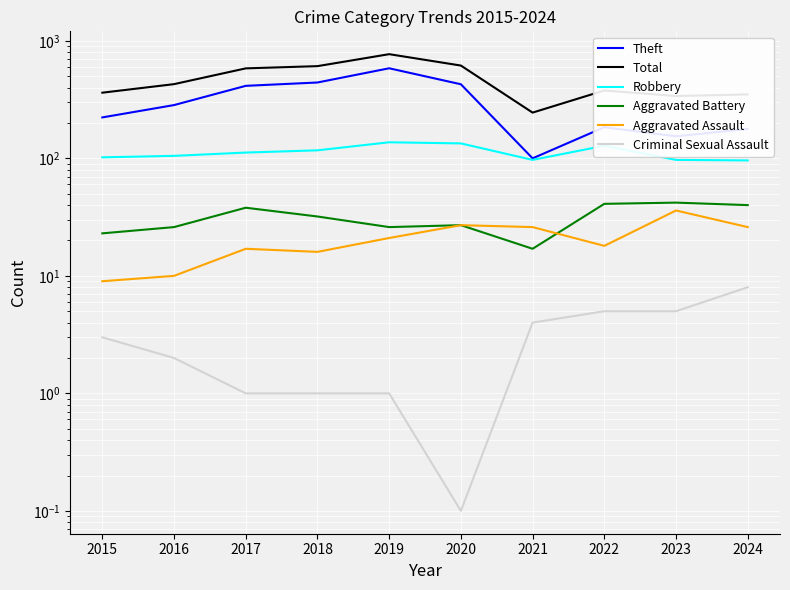

Which series changed the most between 2015 and 2020?

Total